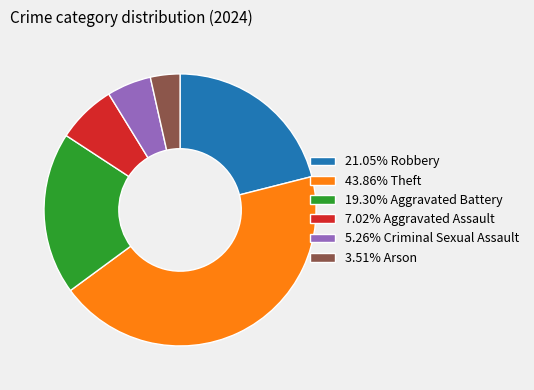

How many segments does this pie chart have?

6